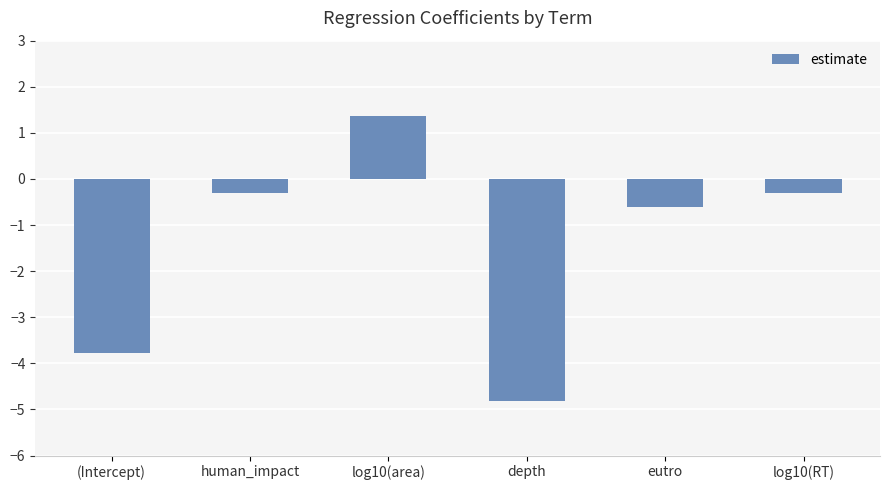

What is the change in value from (Intercept) to human_impact?

+3.5